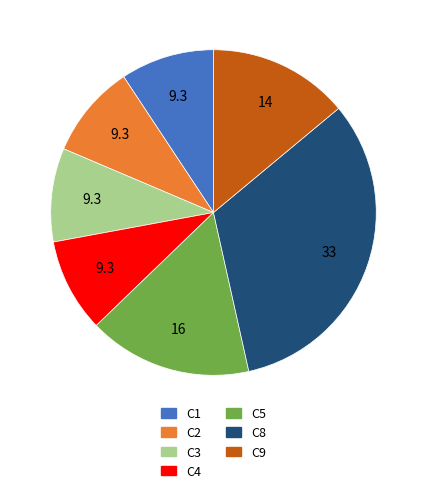

Combined, do C3 and C1 account for over 50%?

No